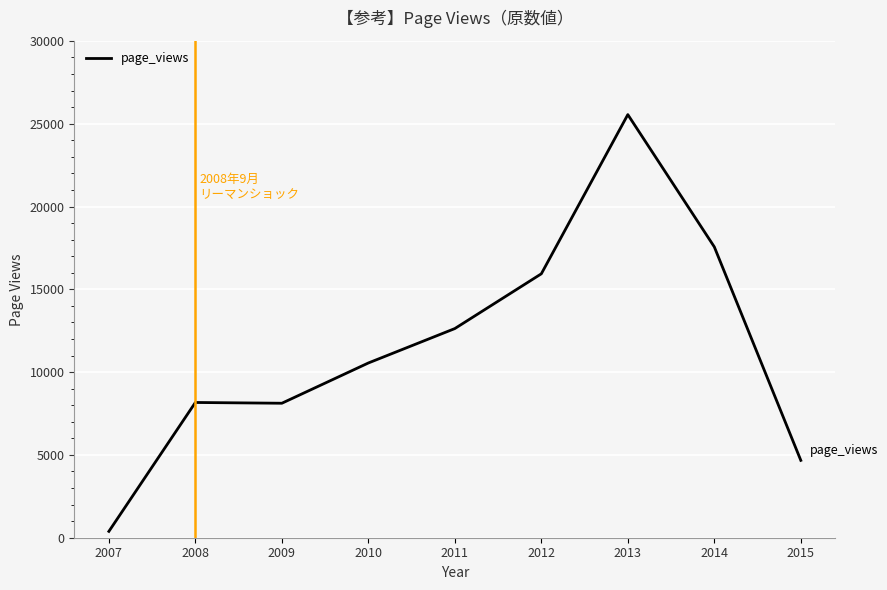

How many values are below 10552?

4